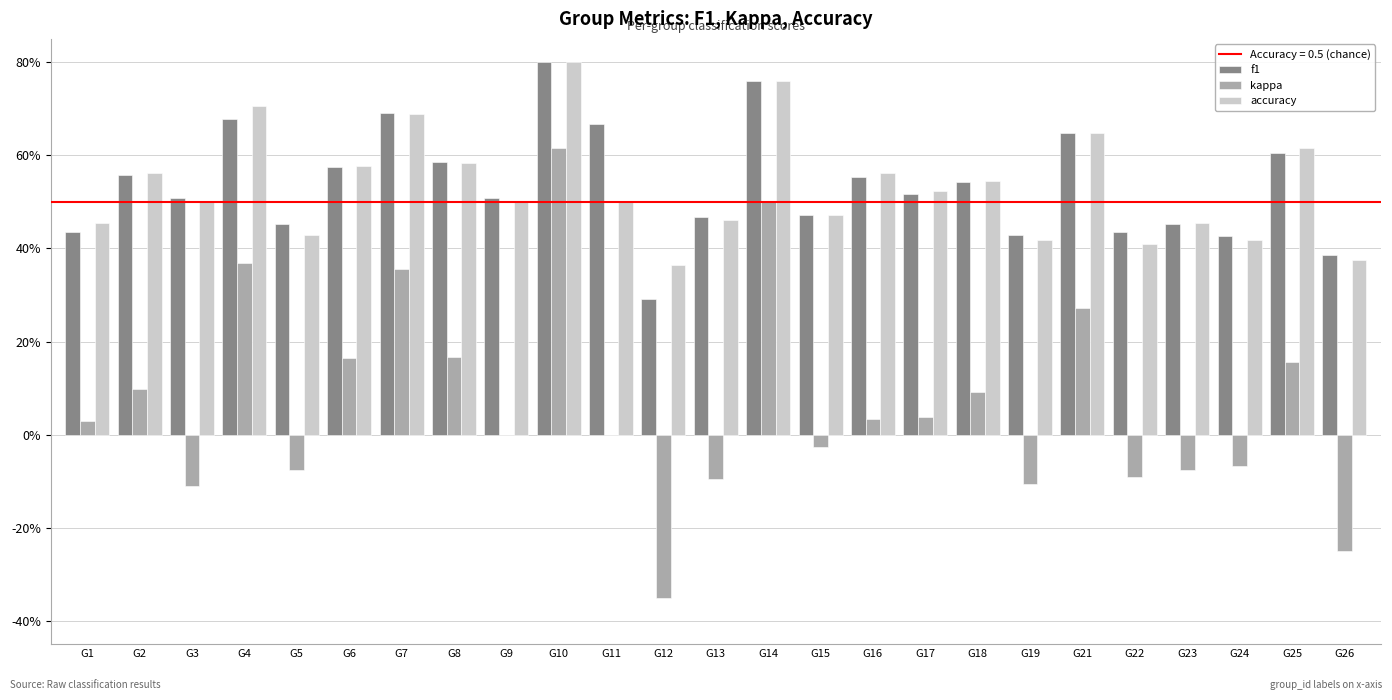

Where is accuracy nearest to the value 0?

G12